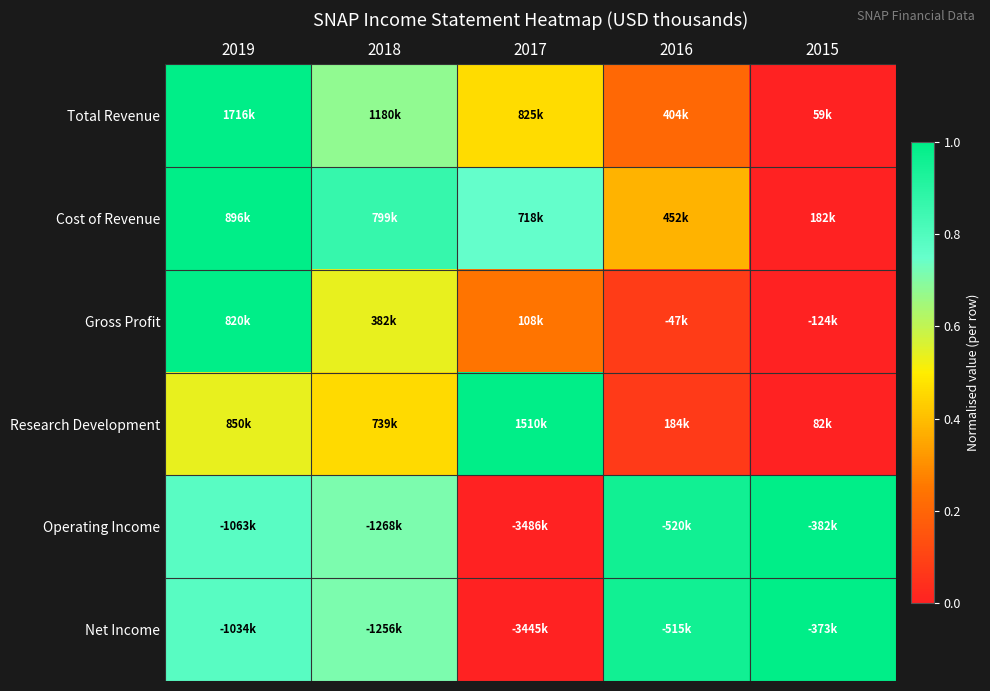

How many series are shown in this chart?

6